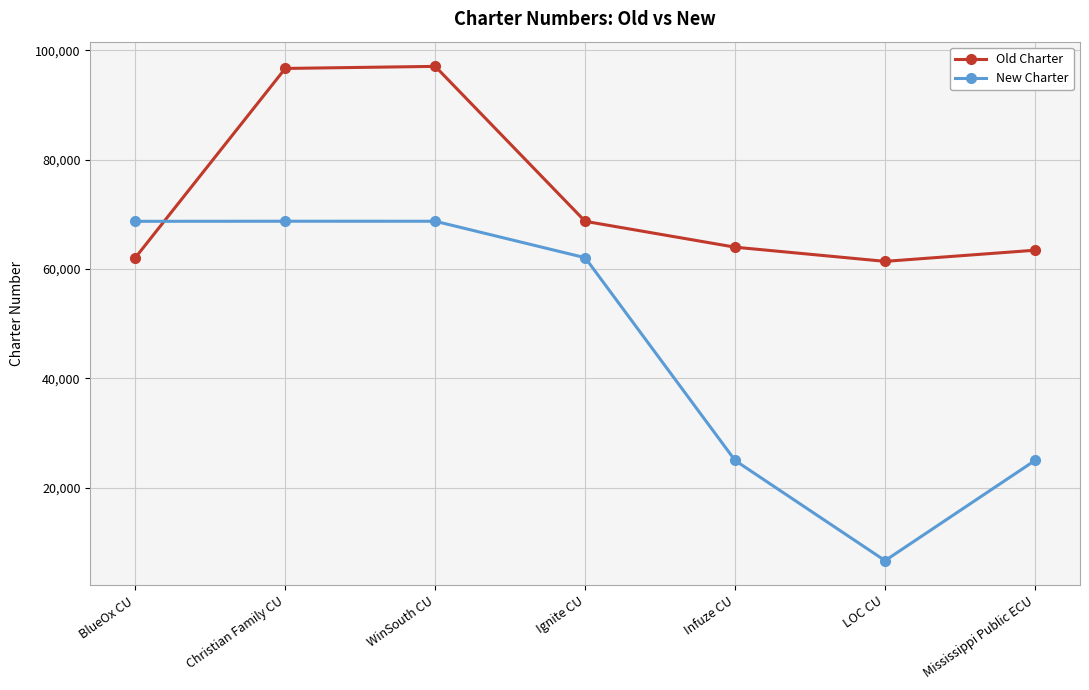

Does the chart display data point markers on the line(s)?

Yes